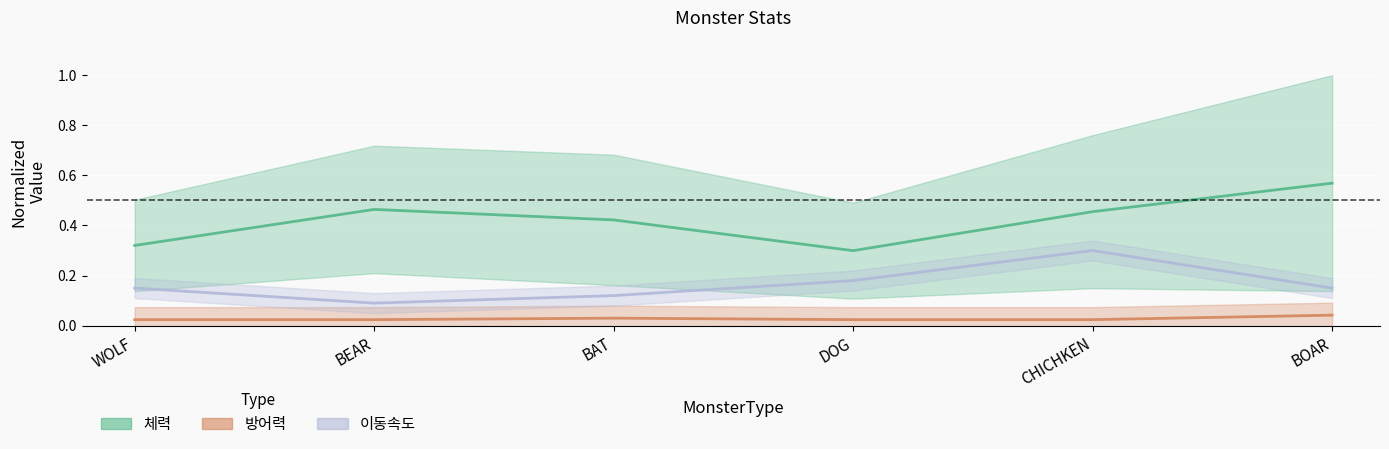

At which category does the chart reach its minimum across all series?

WOLF